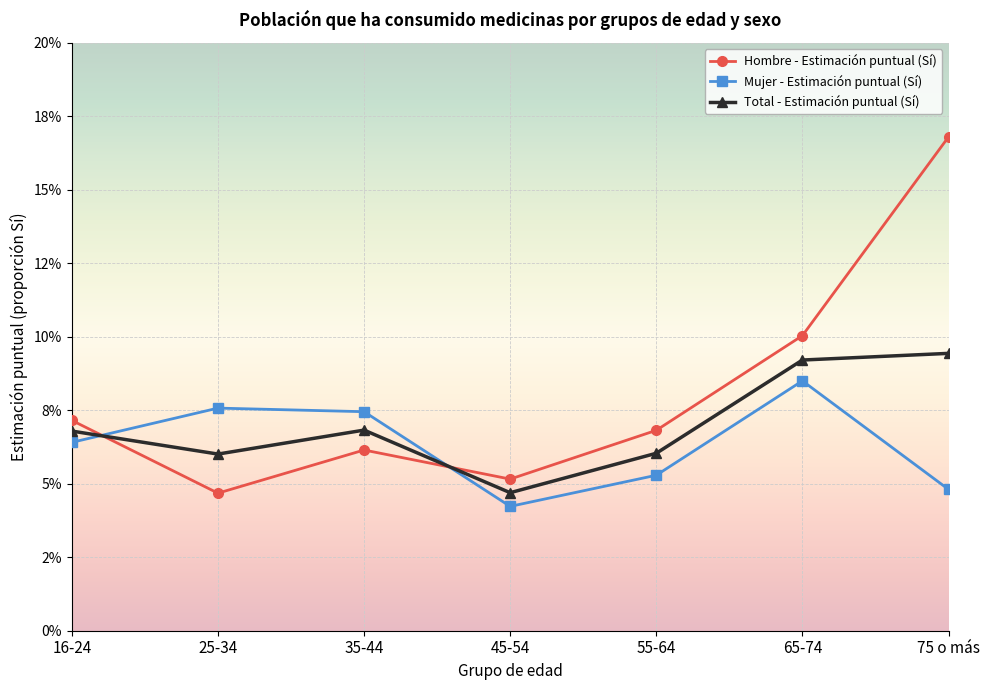

The Total - Estimación puntual (Sí) series shows 0.1 at 55-64. True or false?

False